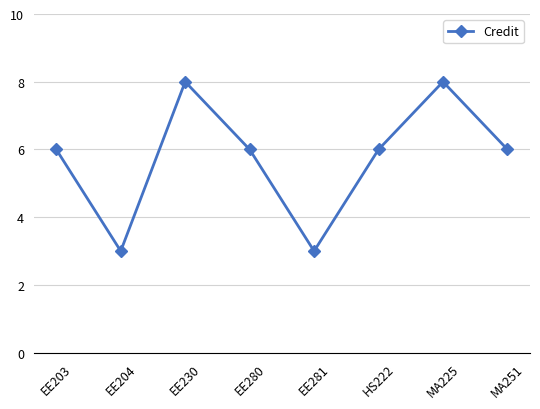

What is the label of the 8th point from the right?

EE203